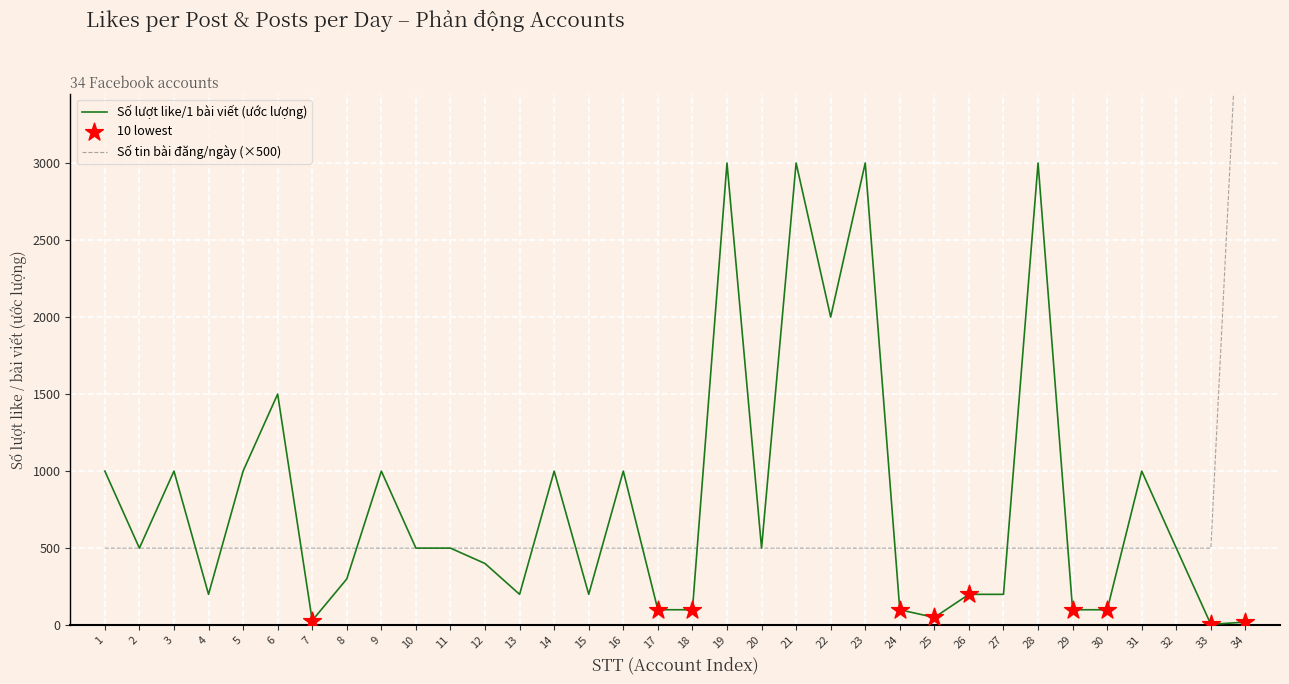

Which series reaches the minimum Y coordinate?

Số lượt like/1 bài viết (ước lượng)